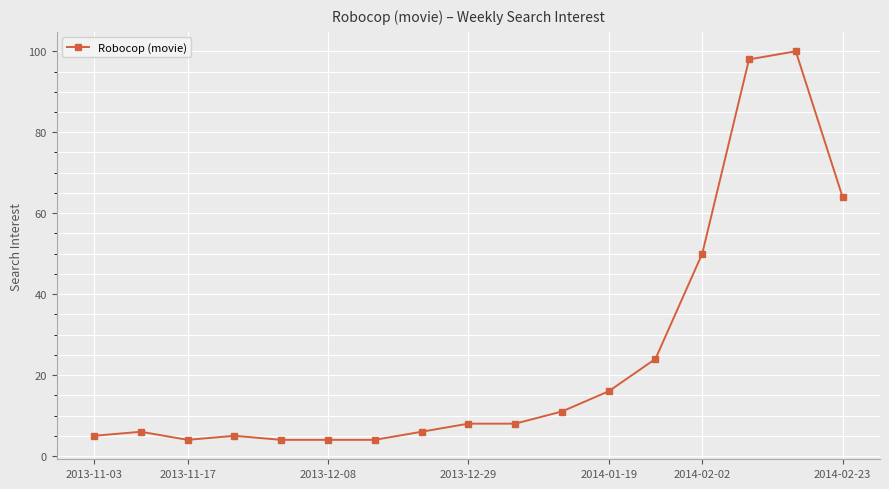

What is the value of the 12th point from the left?

16